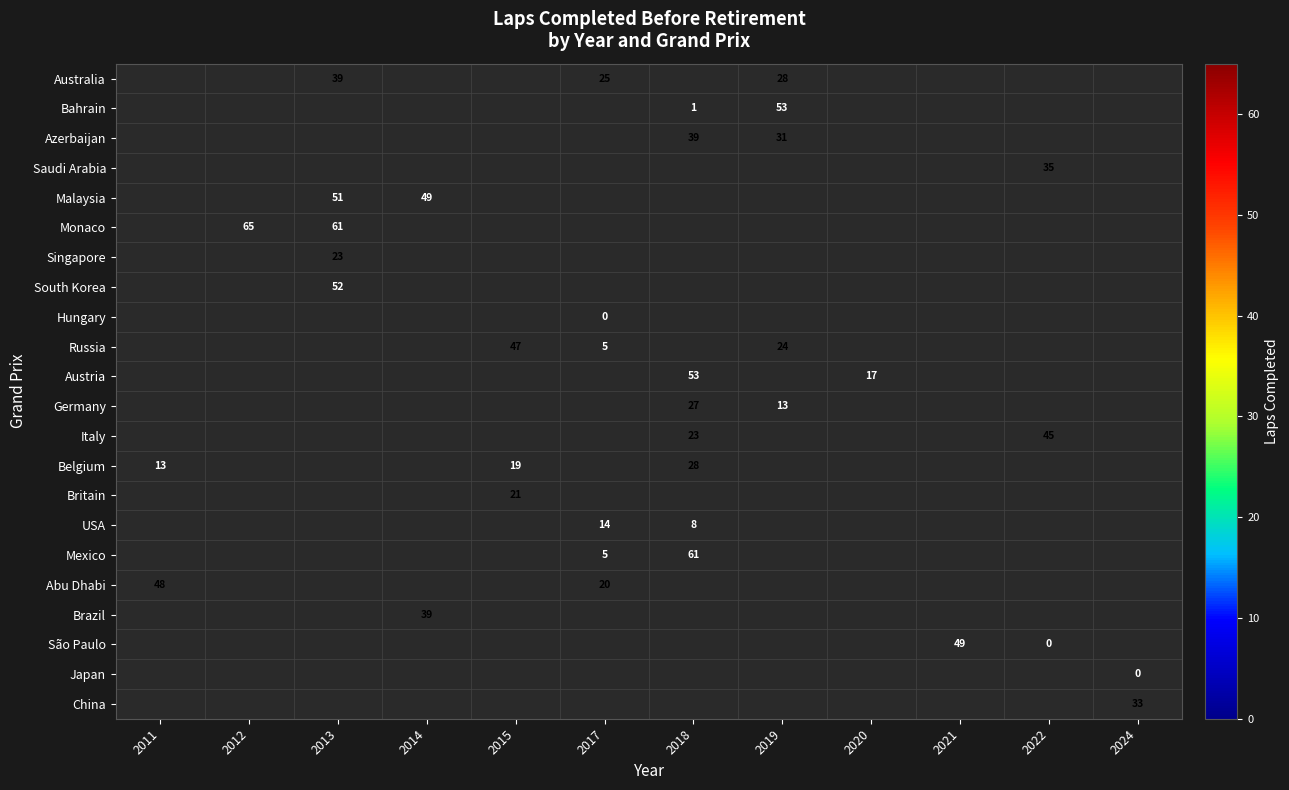

True or false: Russia has a value of 47 at 2015.

True